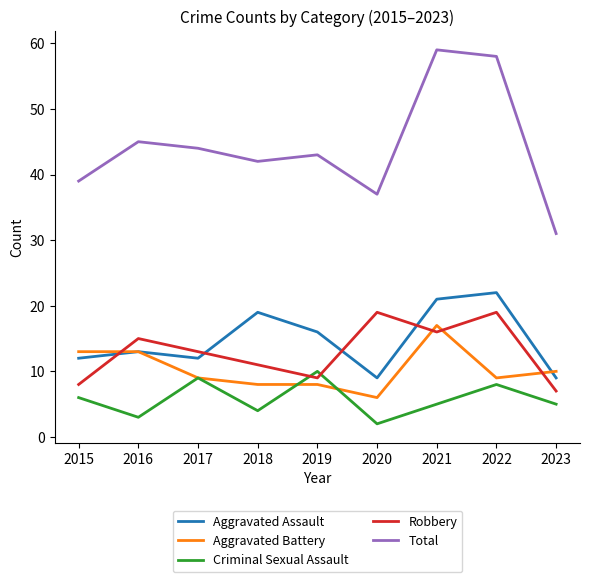

What is the approximate value of Robbery at 2015?

8